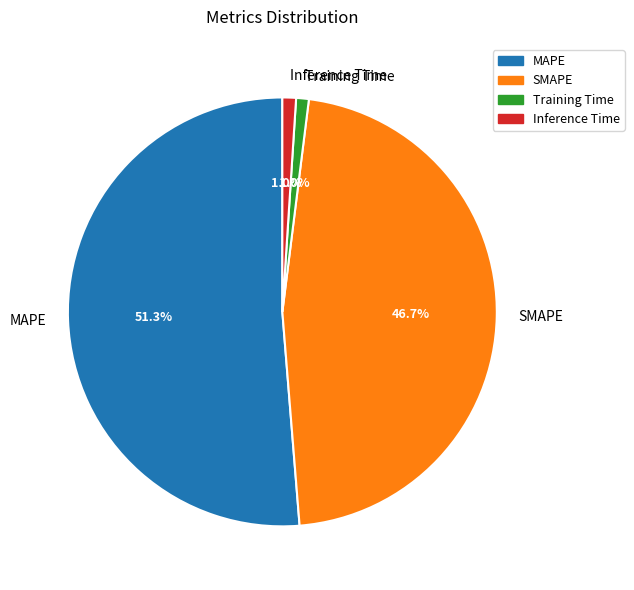

Is it true that MAPE is 51% of the pie?

True